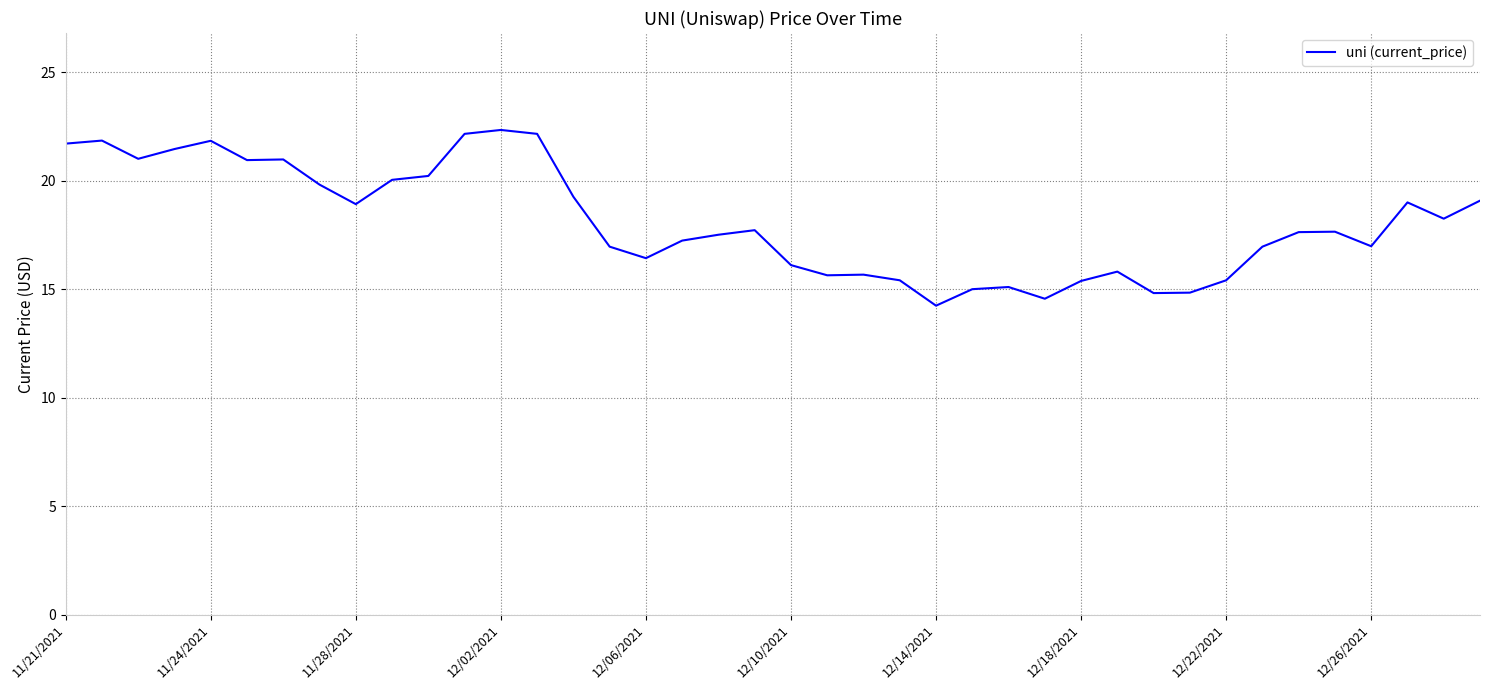

What is the difference between the maximum and minimum values?

8.1